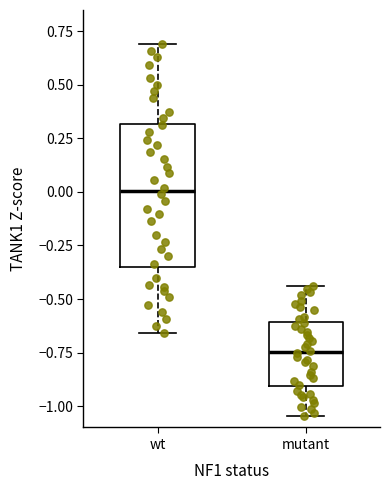

Reading left to right, read every box against the y-axis: the position of its median line, the range the box covers, and the ends of its whiskers. The values are not printed on the chart, so give them approximately, as read against the axis.

wt: median 0.00, box -0.35 to 0.30, whiskers -0.65 to 0.70
mutant: median -0.75, box -0.90 to -0.60, whiskers -1.05 to -0.45